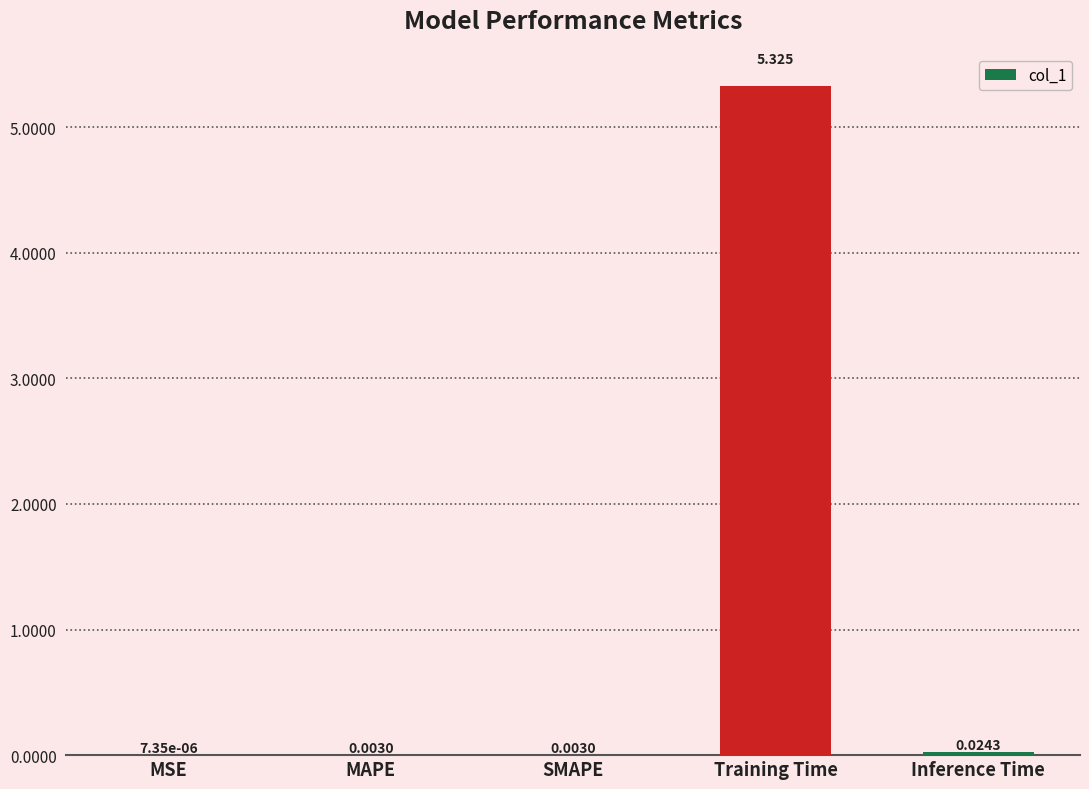

Where is the data nearest to the value 2?

Inference Time